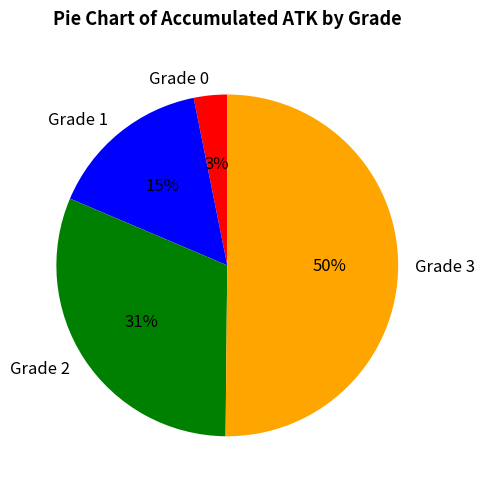

Is the sum of Grade 3 and Grade 1 greater than half?

Yes